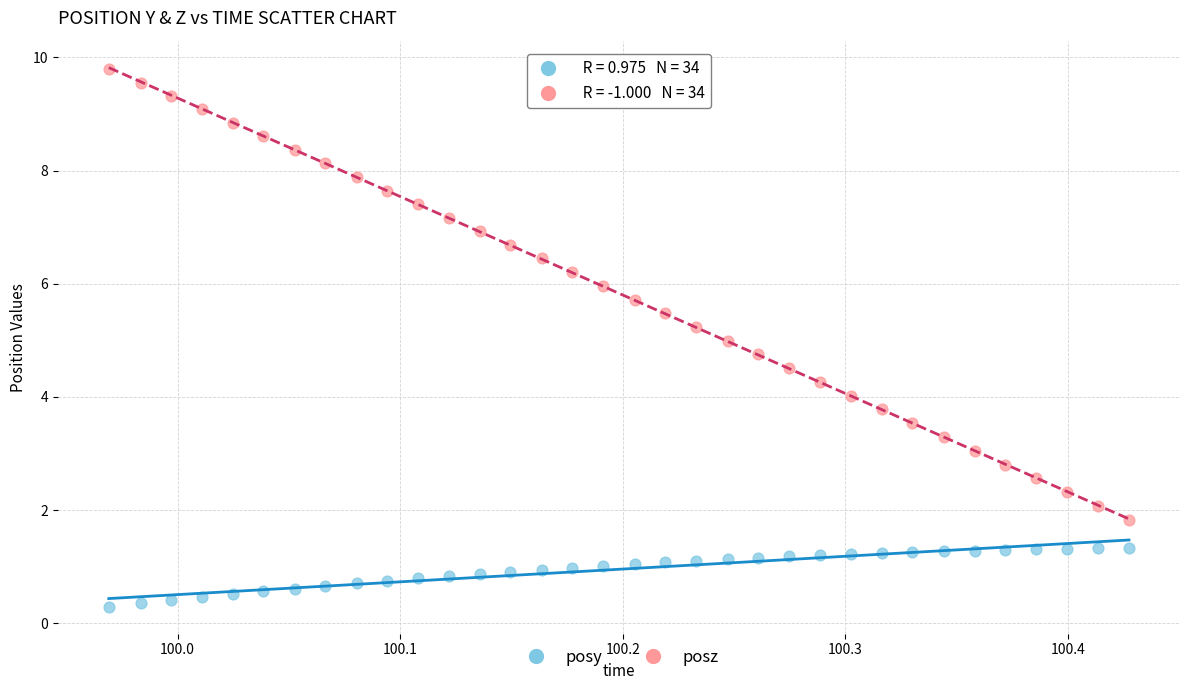

Which series contains the lowest Y value?

posy